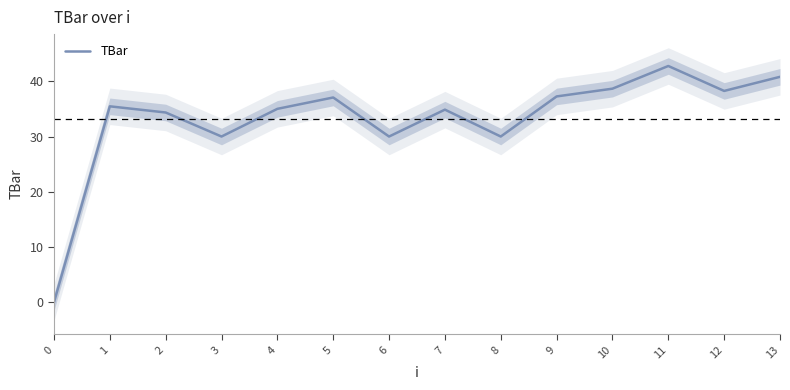

At which label is the value closest to 21?

3